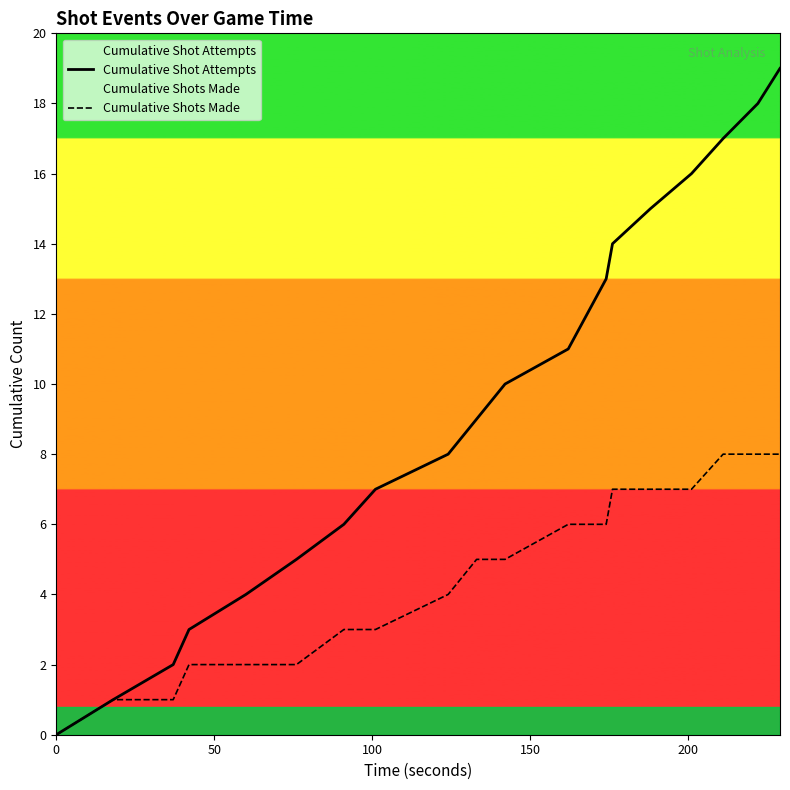

Which series has the largest range (max minus min)?

Cumulative Shot Attempts